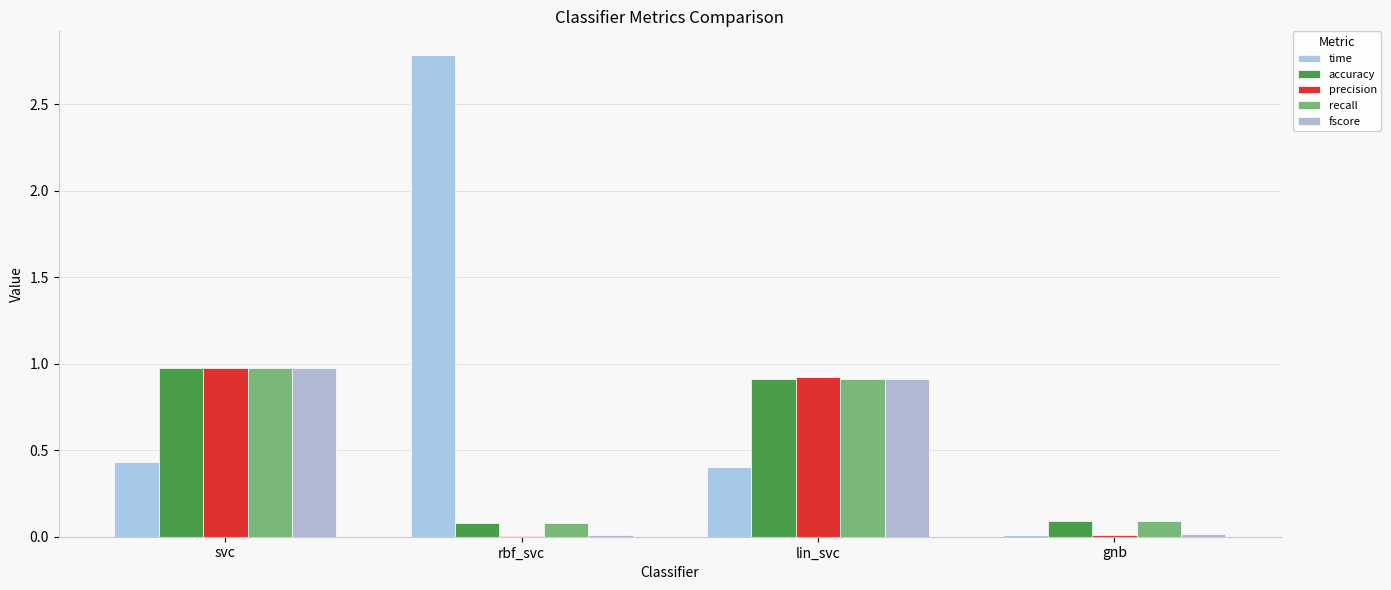

Is the value of time at lin_svc greater than the value of fscore at svc?

No